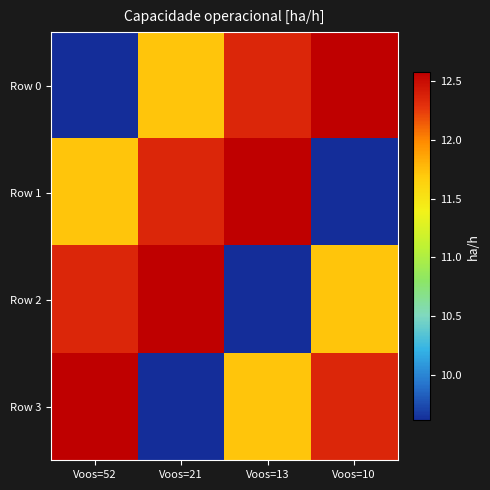

List the series in order of their peak value, highest first.

Row 0, Row 1, Row 2, Row 3